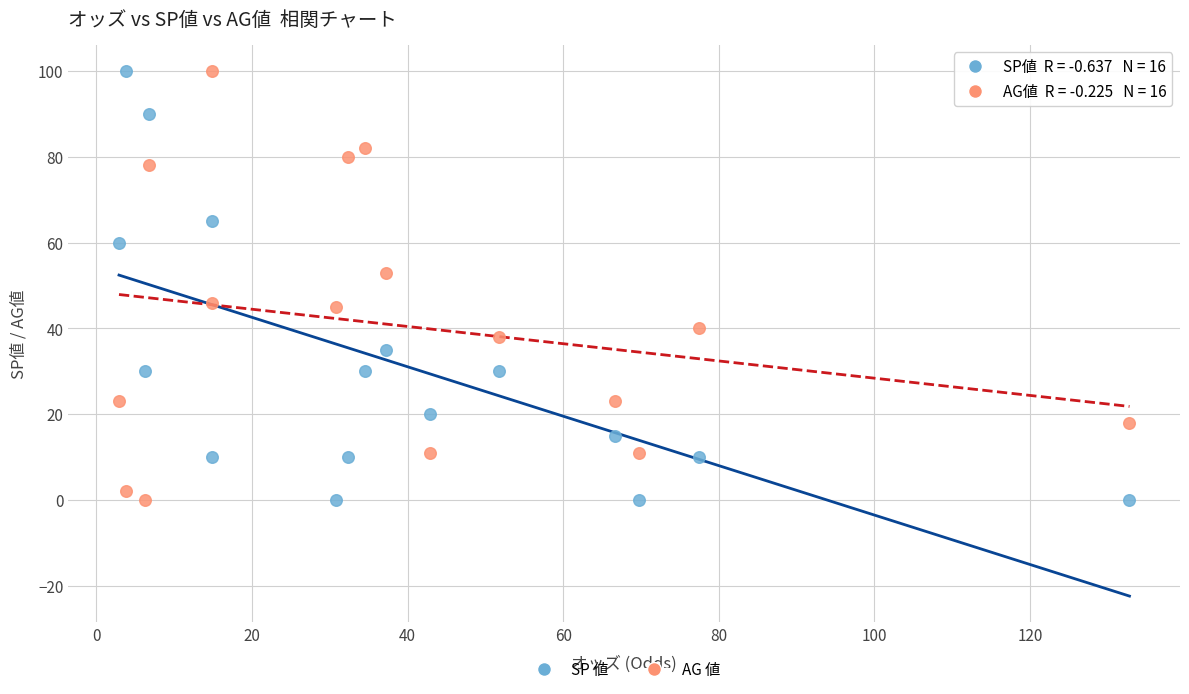

Across all data points, what is the range of Y values (max minus min)?

100